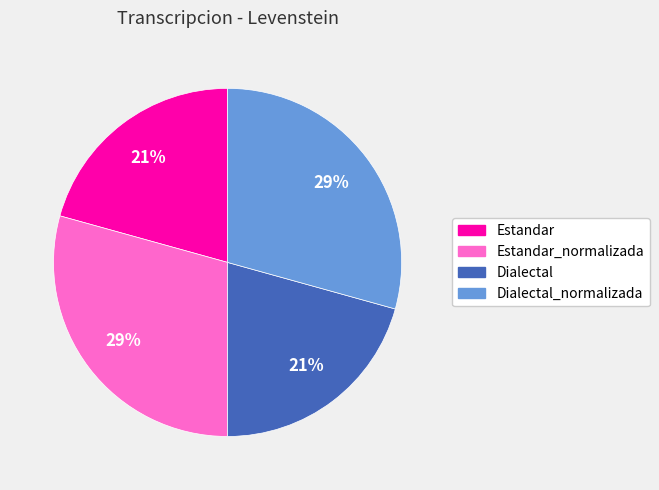

To the nearest percent, what is the average slice percentage?

25%